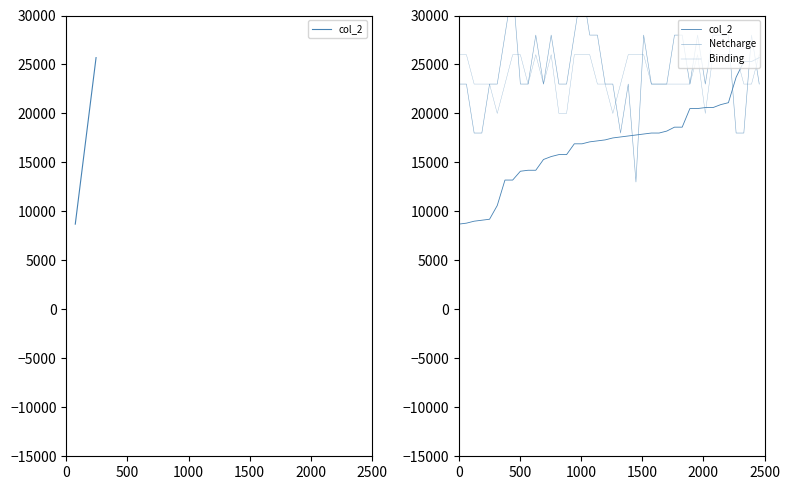

Does the chart display data point markers on the line(s)?

No